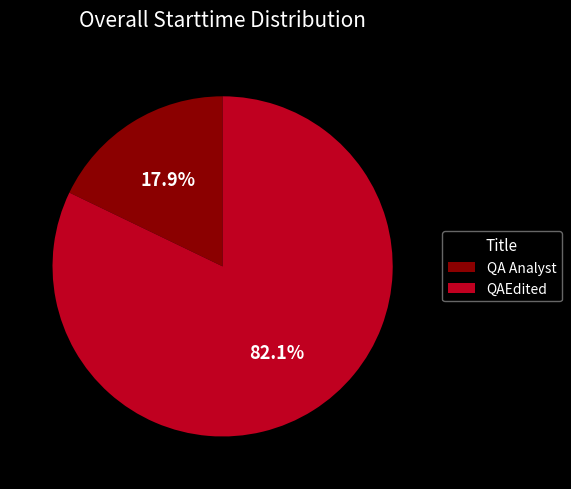

Is there a majority slice in this chart?

Yes